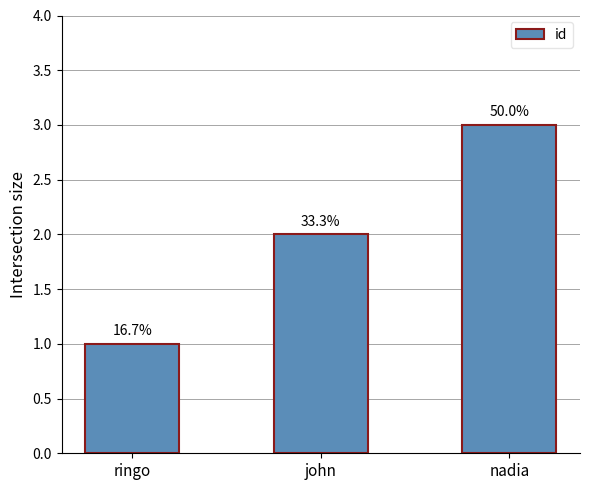

How many bars are there in total?

3